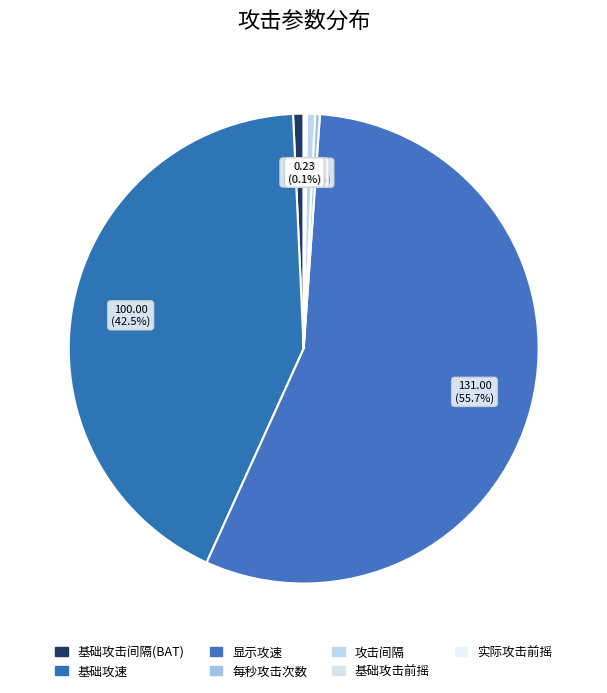

Between 基础攻速 and 显示攻速, which is larger?

显示攻速